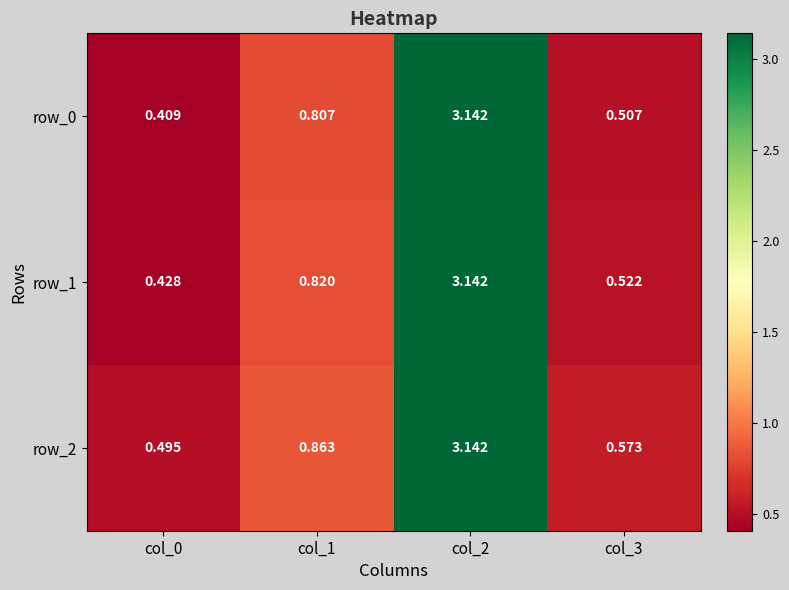

Is the value of row_0 at col_1 greater than the value of row_1 at col_3?

Yes